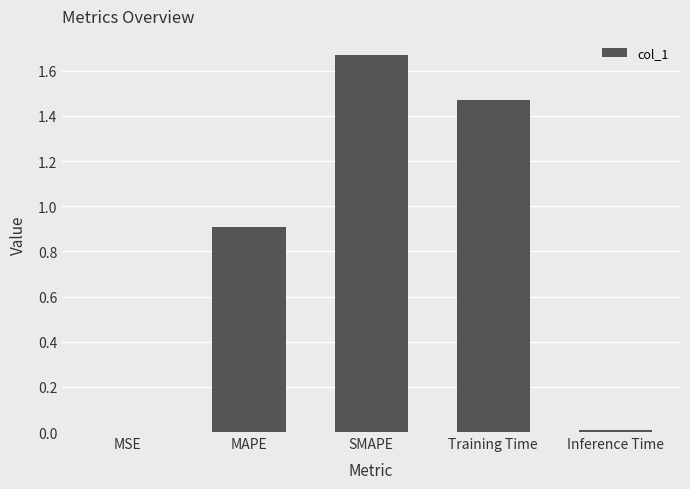

Which category has the highest value across all series?

SMAPE